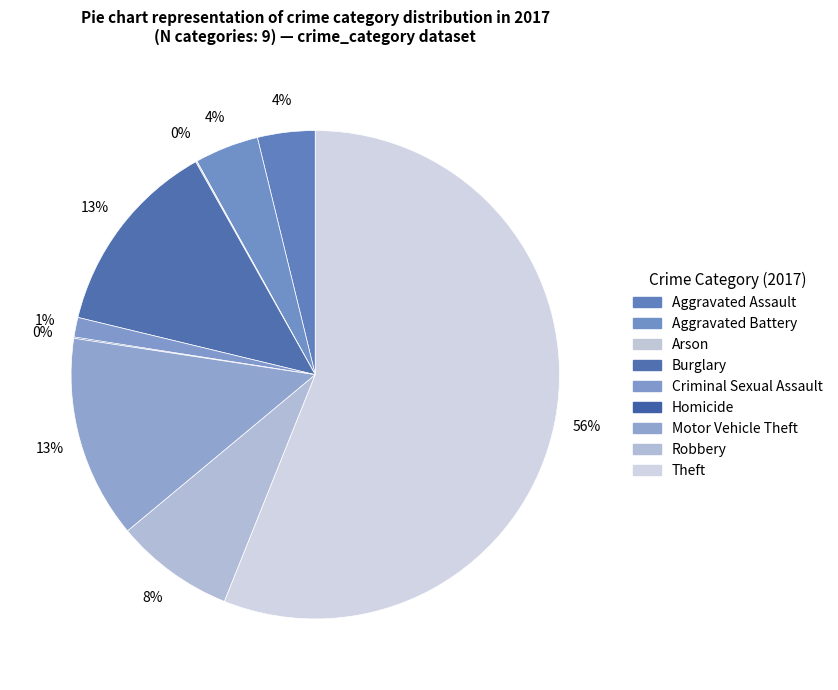

Which category has the biggest portion of the pie?

Theft